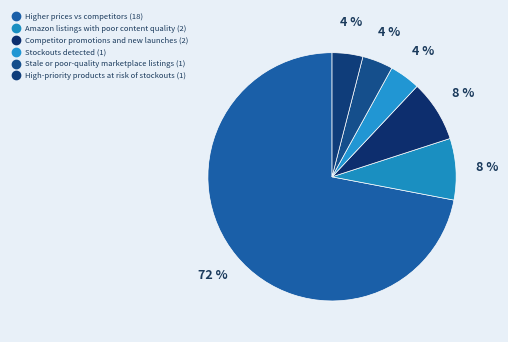

How many slices are in this pie chart?

6